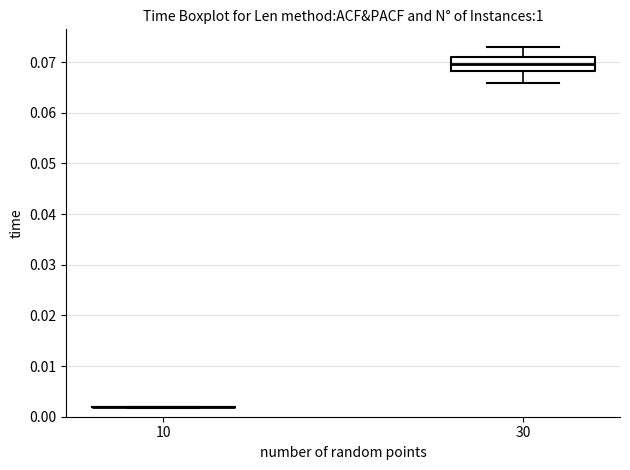

Where does the lower whisker of the box at x = 30 end on the y-axis? The values are not printed on the chart, so give them approximately, as read against the axis.

0.066